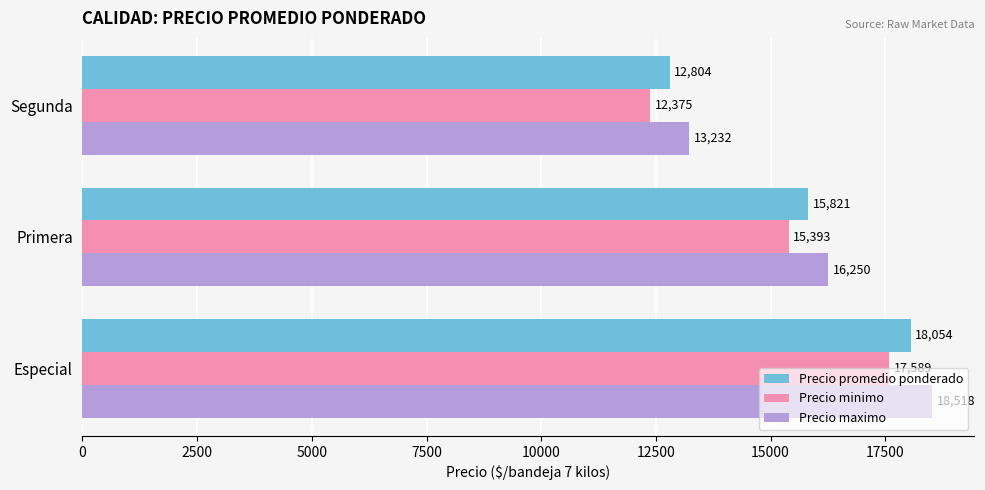

What is the minimum value for Precio maximo?

13232